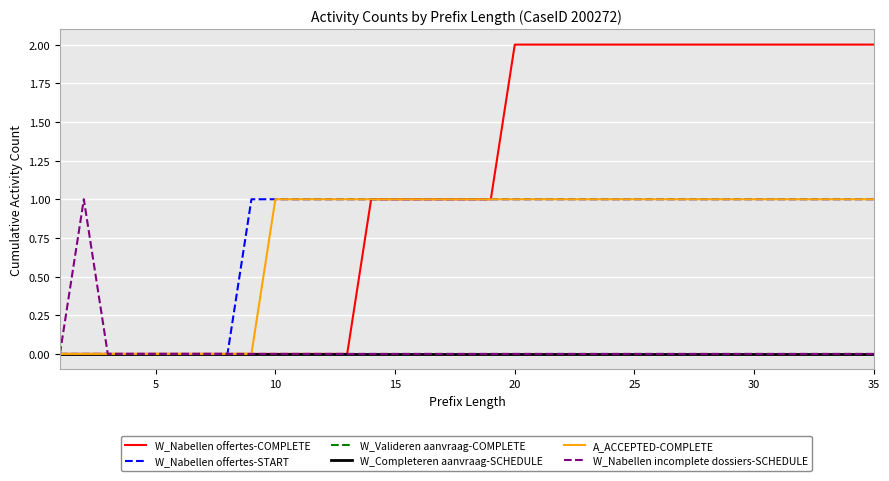

Which series has the widest spread of values?

W_Nabellen offertes-COMPLETE